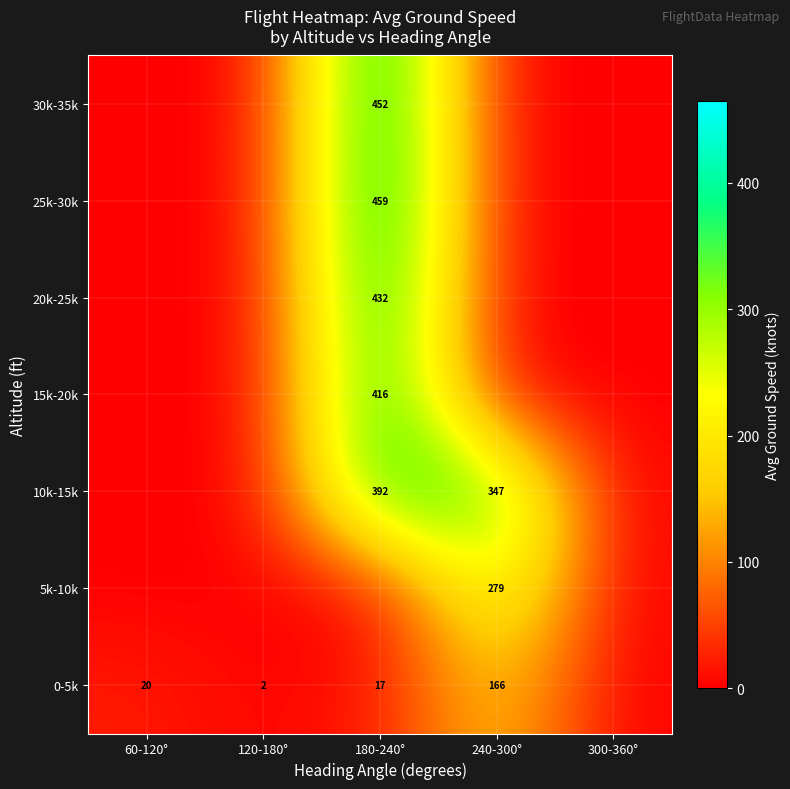

Which label corresponds to the smallest value in the chart?

300-360°